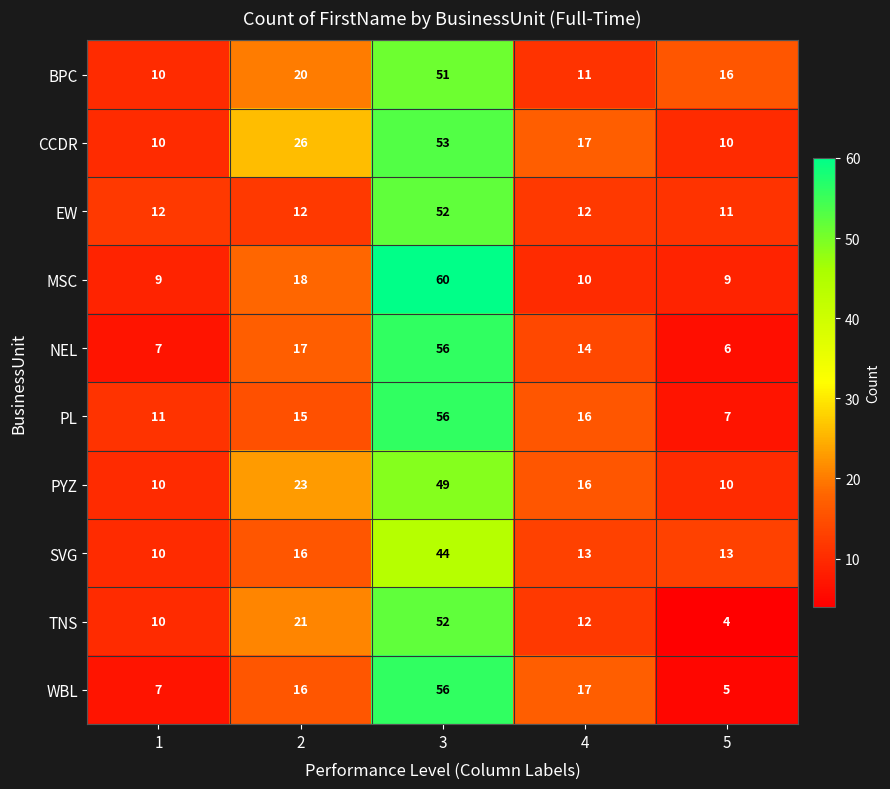

Count the number of data series in this chart.

10